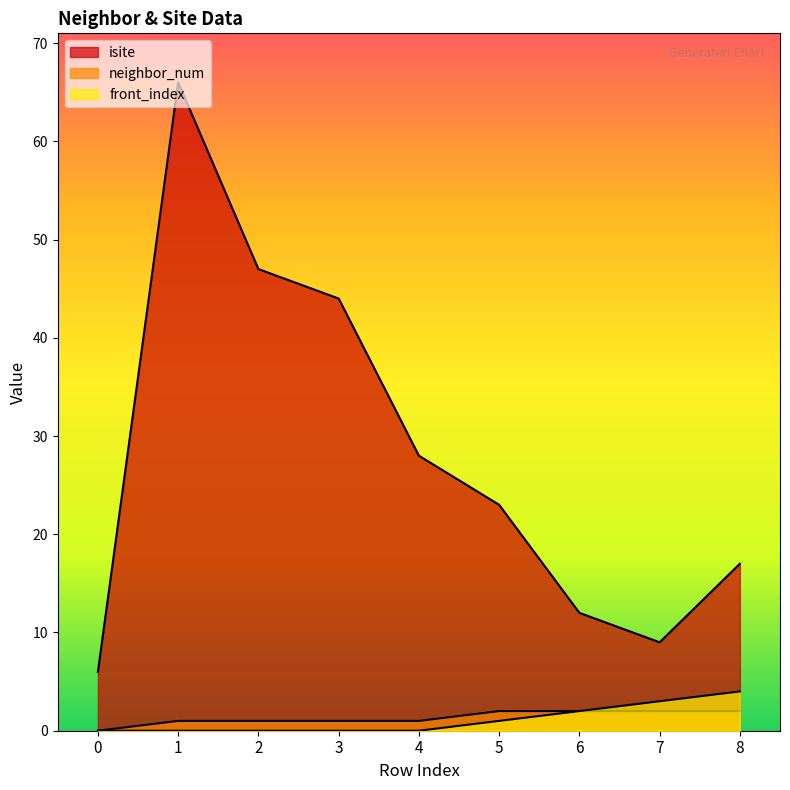

What is the greatest value displayed?

66